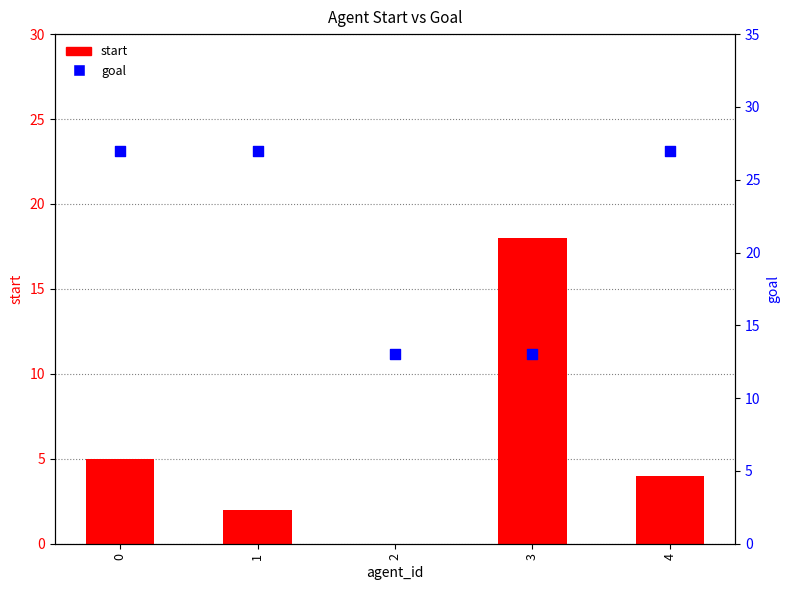

Which series contains the lowest Y value?

start